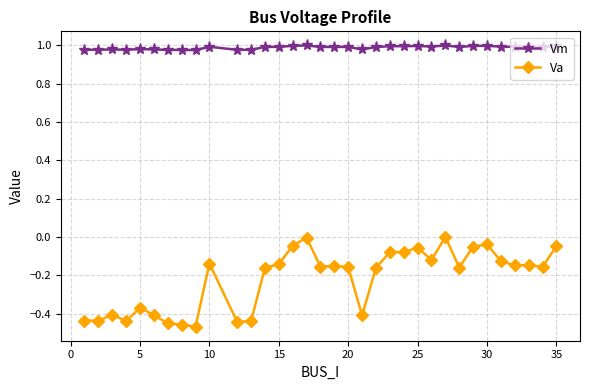

Which series has the largest total across all categories?

Vm